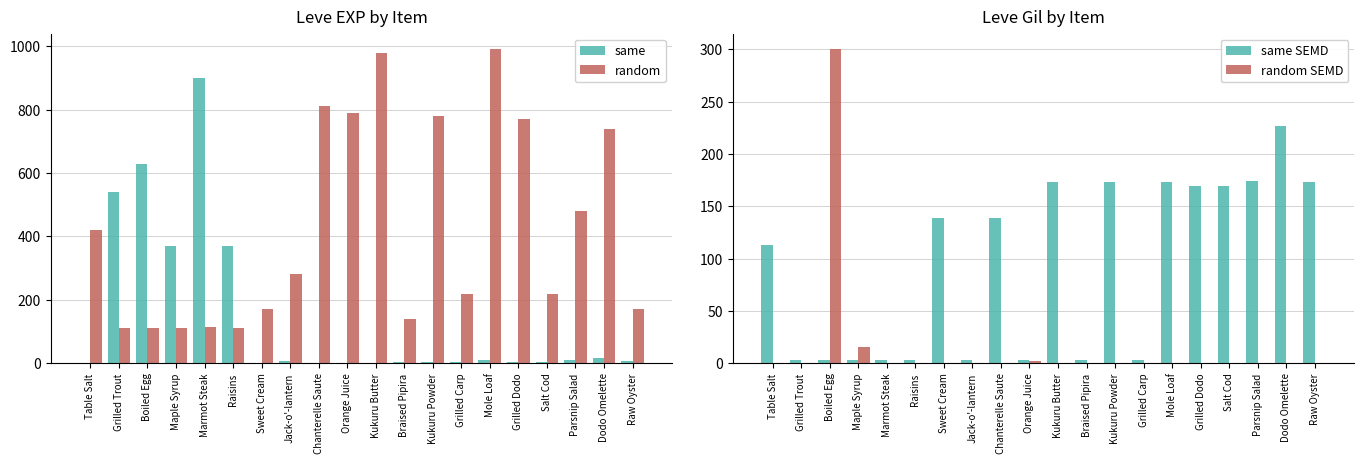

Are the bars horizontal?

No